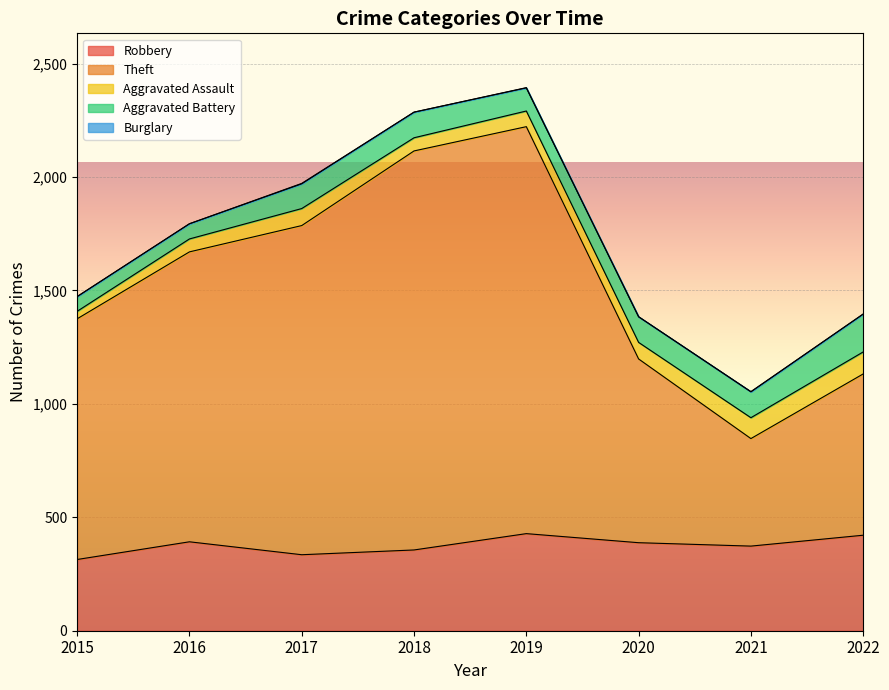

Does the chart display data point markers on the line(s)?

No